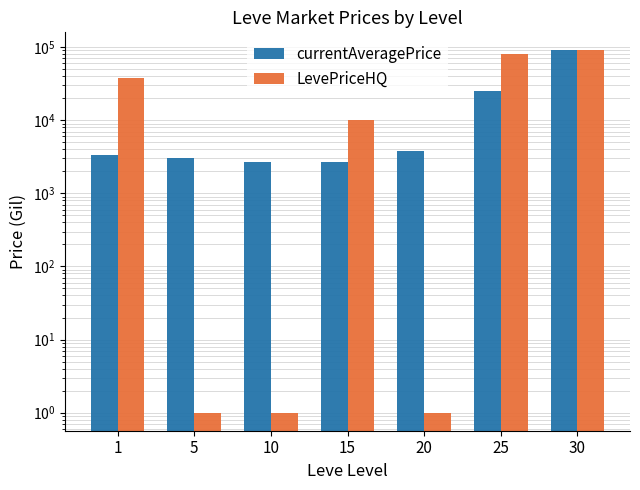

What is the maximum value shown in the chart?

90000.0